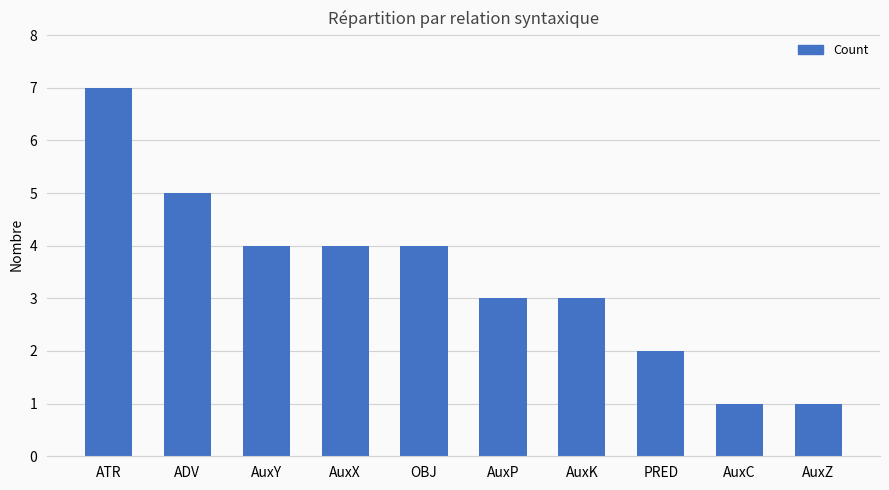

How many data points does each series have?

10